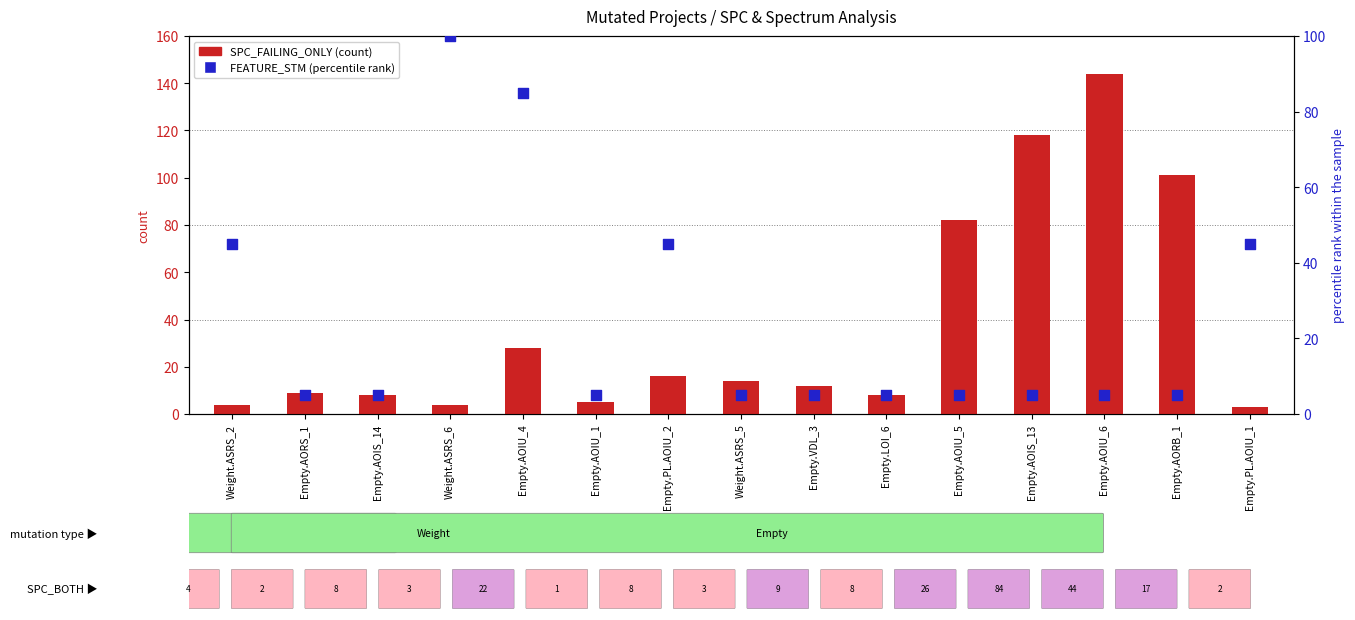

At which category is the sum across all series the highest?

Empty.AOIU_6